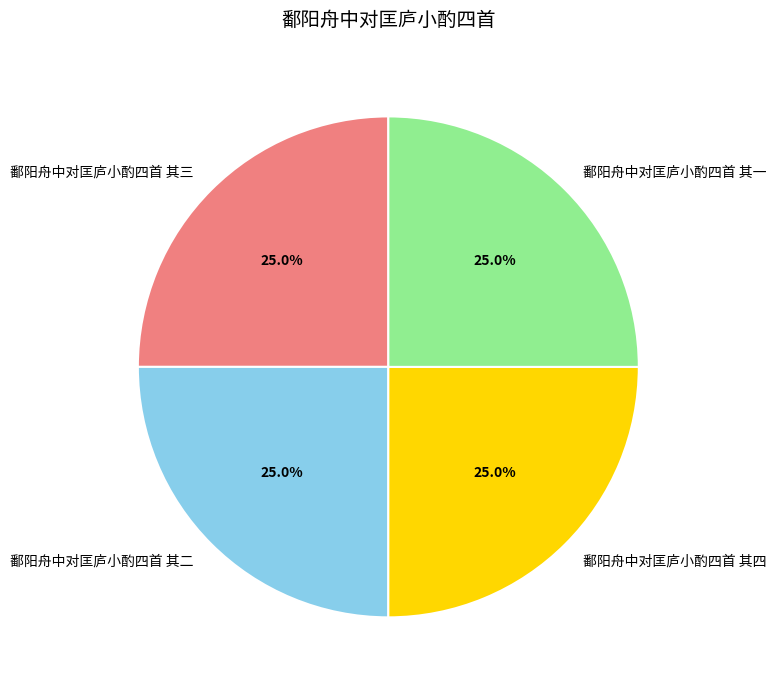

True or false: 鄱阳舟中对匡庐小酌四首 其一 accounts for 25% of the total.

True